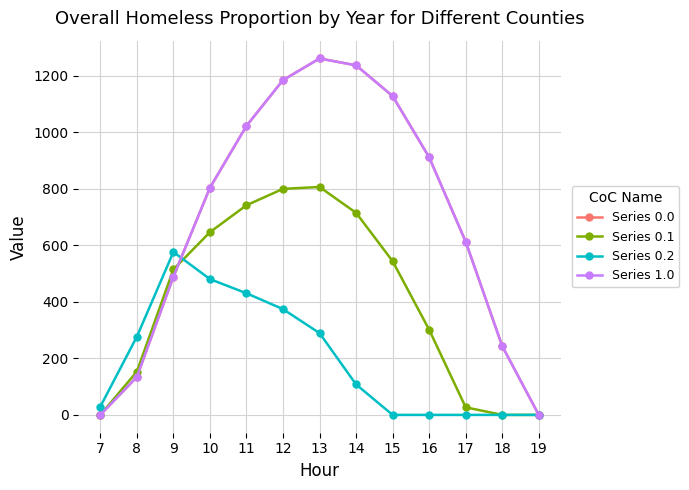

Does the chart have visible grid lines?

Yes